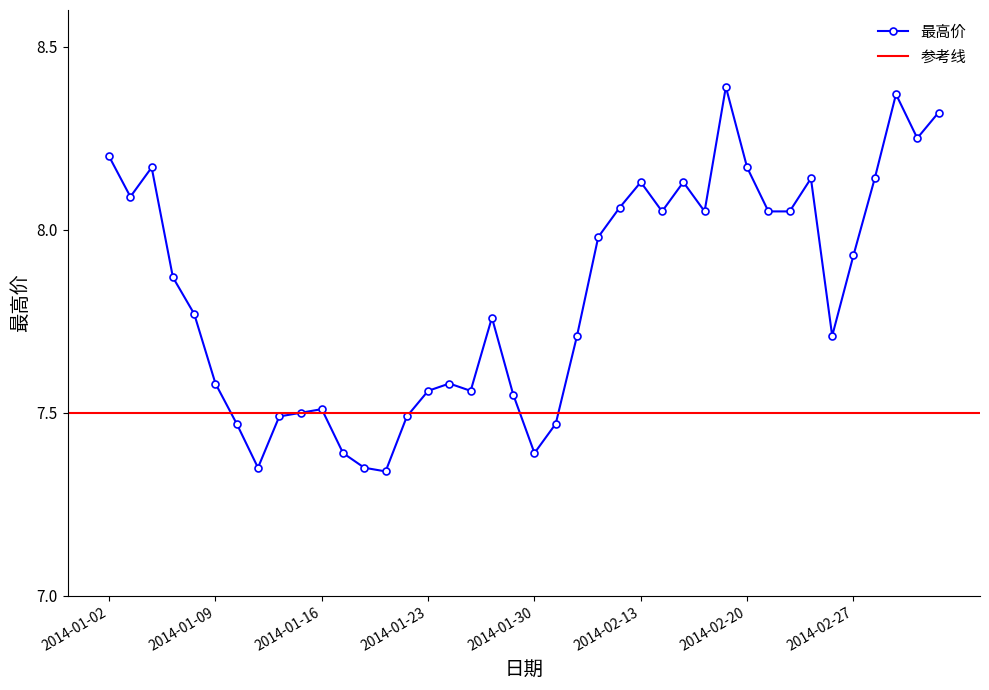

Read the value at 2014-01-27.

7.6